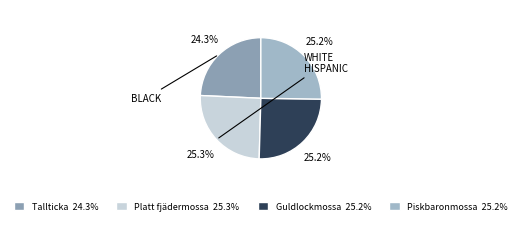

How many segments does this pie chart have?

4